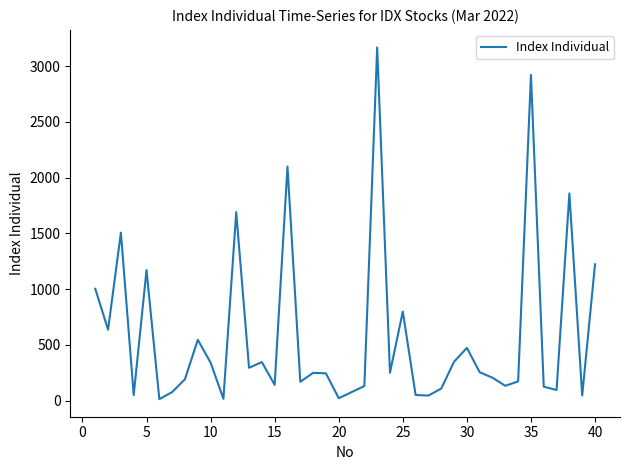

What is the maximum value shown in the chart?

3168.1